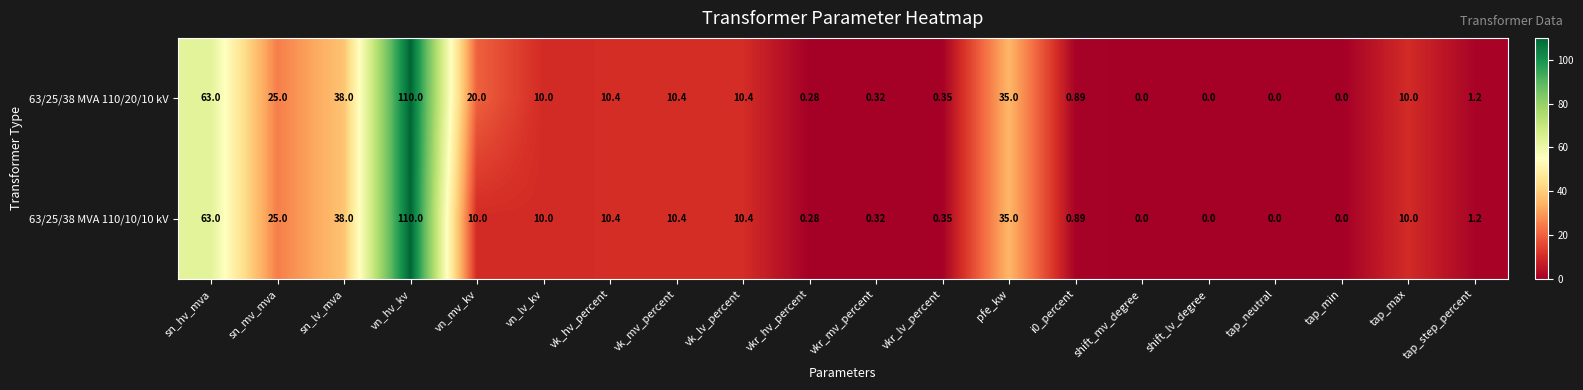

Is the value of 63/25/38 MVA 110/20/10 kV at vn_lv_kv greater than the value of 63/25/38 MVA 110/10/10 kV at vk_mv_percent?

No